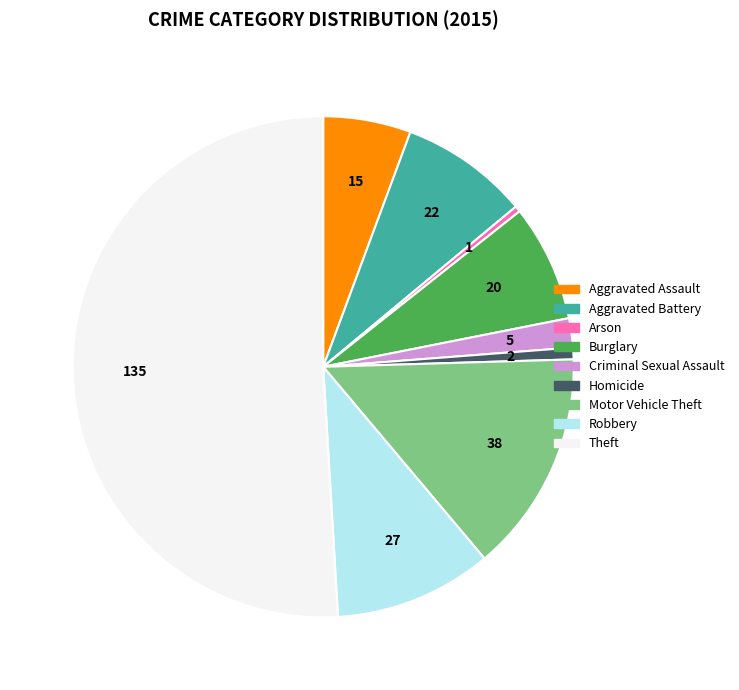

What is the majority slice?

Theft